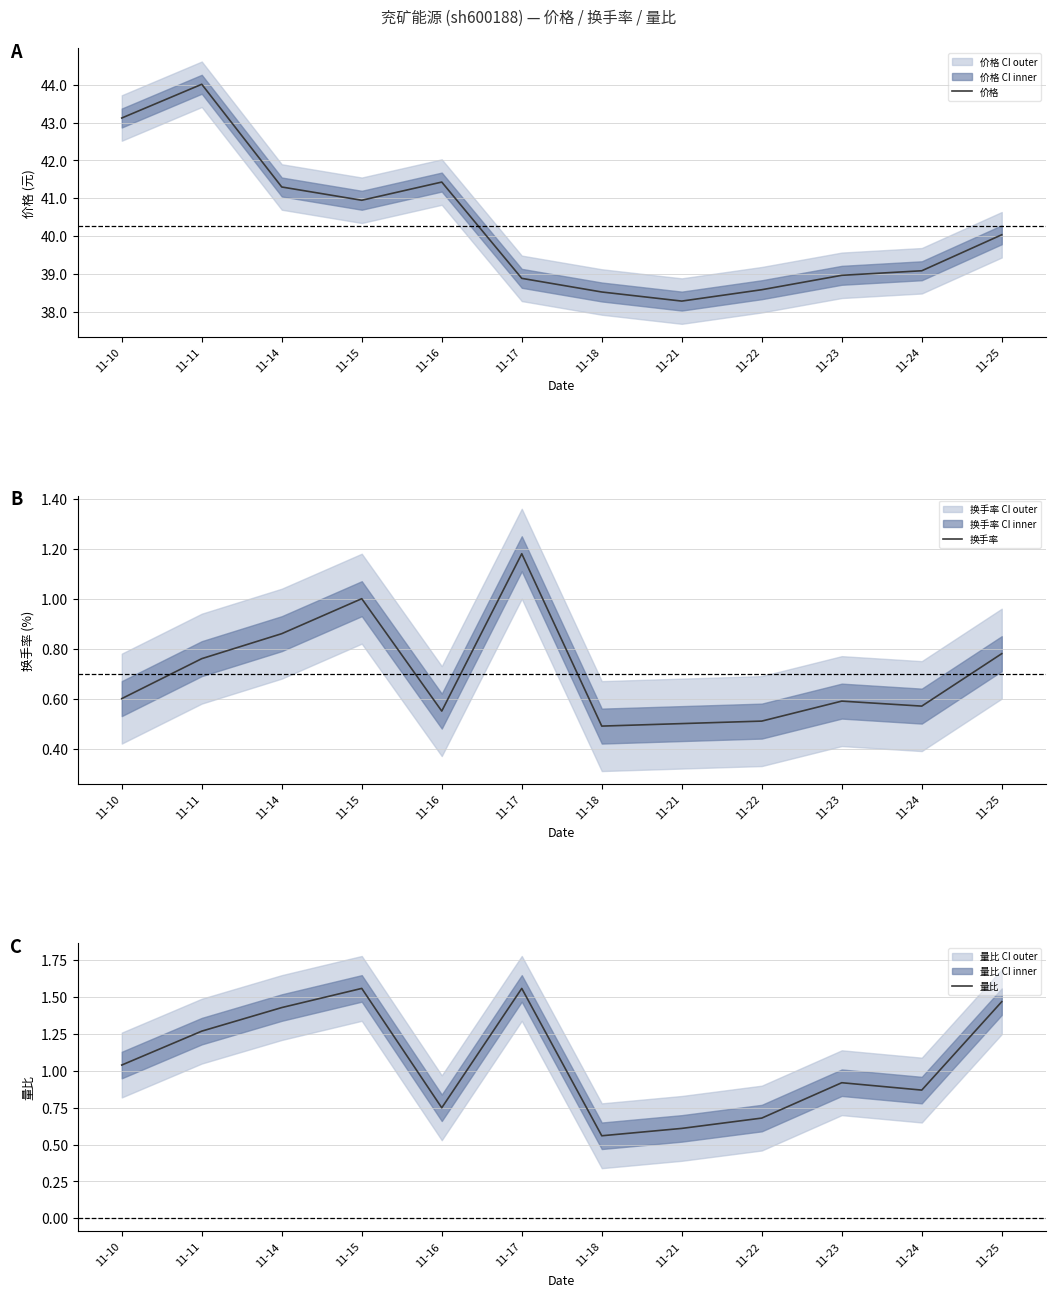

How many interior local valleys does the 价格 series have?

2